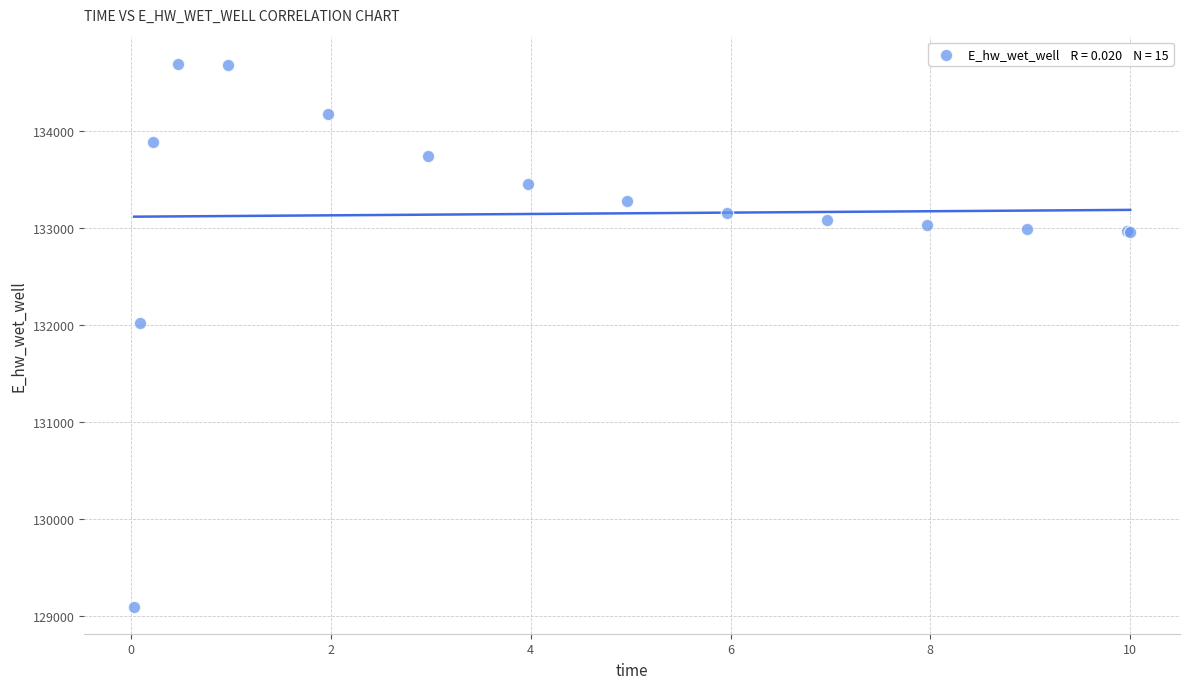

What Y value in the scatter plot is closest to 131891?

132013.3